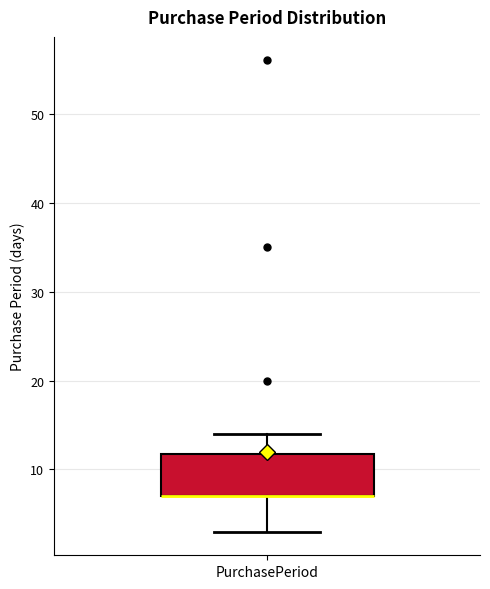

Where is the upper edge of the box for PurchasePeriod on the y-axis? The values are not printed on the chart, so give them approximately, as read against the axis.

12